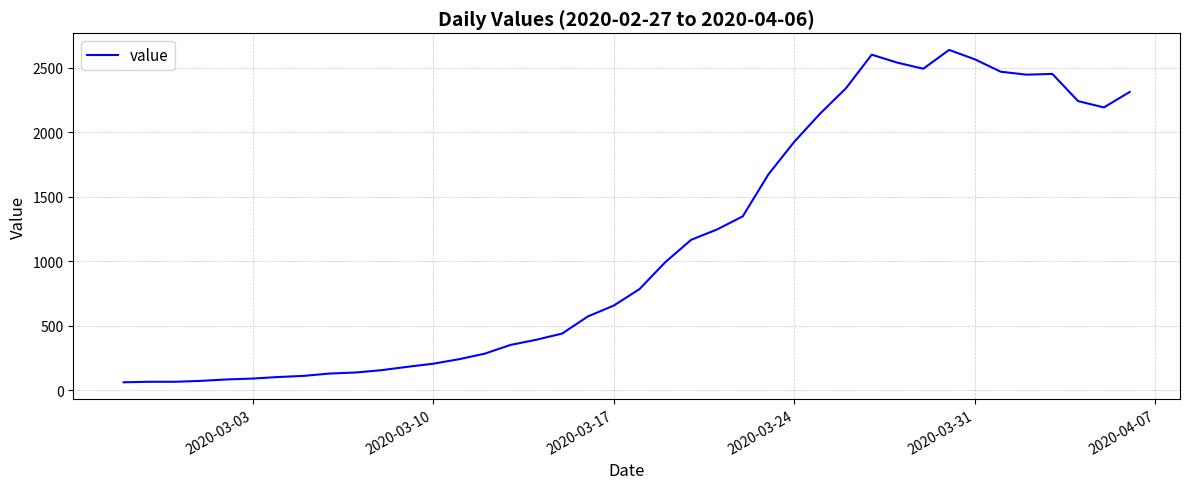

How many series are shown in this chart?

1